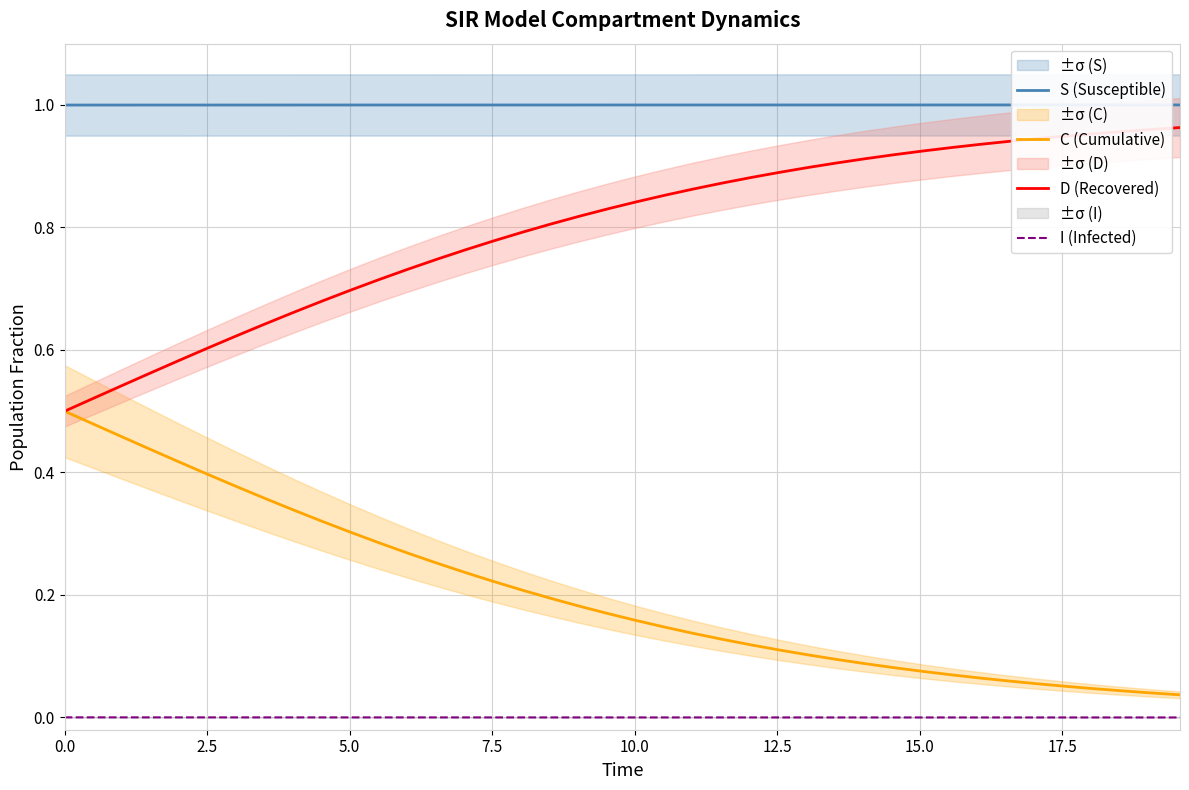

True or false: I (Infected) and C (Cumulative) intersect in this chart.

False